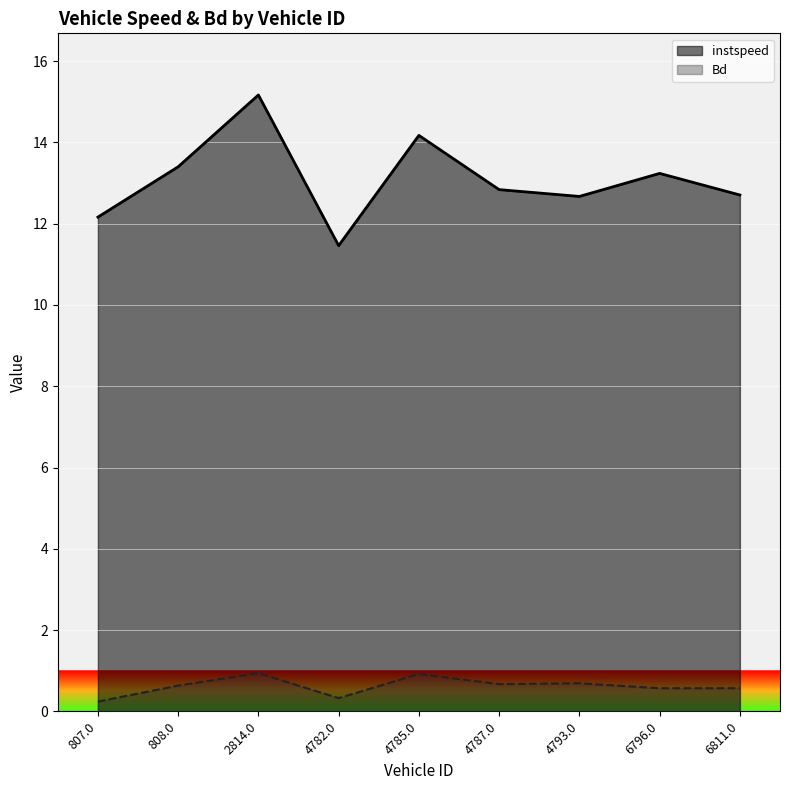

What is the sum of all Bd values?

5.6